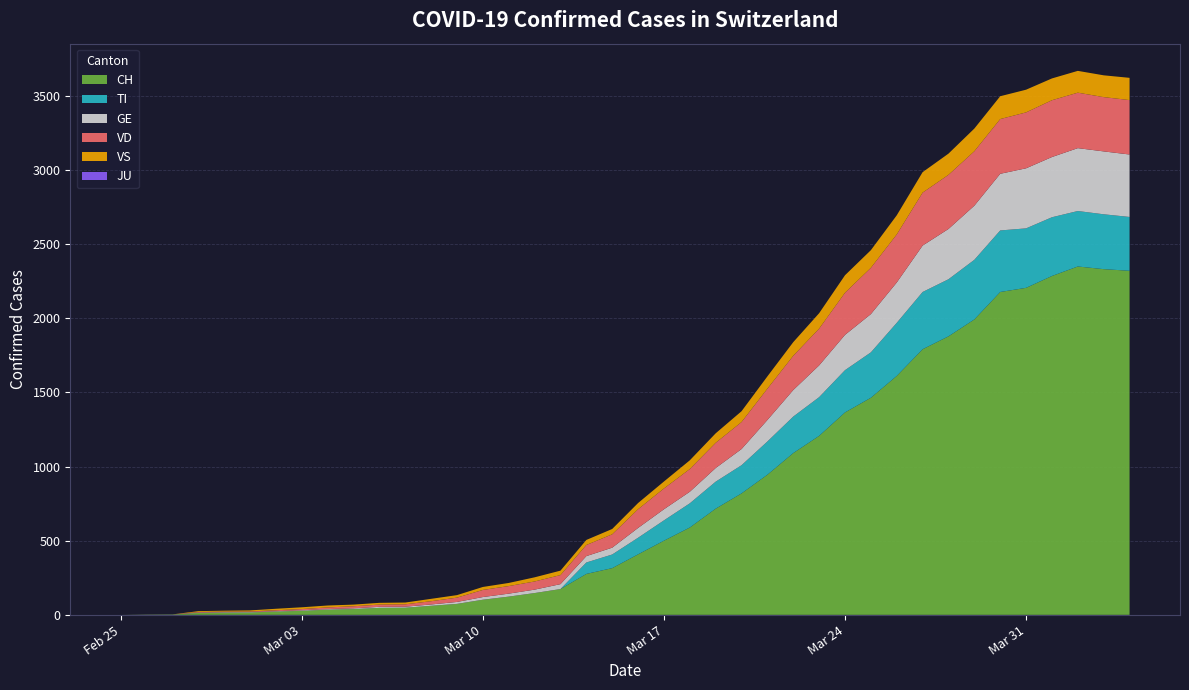

Reading right to left, transcribe all the data shown in this chart.

CH: 2320	2331	2349	2285	2205	2177	1992	1878	1791	1611	1464	1365	1207	1091	945	819	716	589	500	408	315	276	174	147	123	102	74	61	48	47	39	35	27	22	16	15	13	2	1	0
TI: 363	370	374	396	401	415	402	385	386	358	306	285	261	246	224	190	182	163	137	112	92	77	0	0	0	0	0	0	0	0	0	0	0	0	0	0	0	0	0	0
GE: 421	424	424	406	405	382	365	339	313	272	258	238	214	179	145	109	92	78	75	66	46	43	33	23	20	18	13	9	7	7	5	4	4	3	3	3	2	1	1	0
VD: 367	366	374	383	377	369	367	365	357	324	312	284	248	231	211	182	170	153	140	126	90	75	61	55	51	48	29	22	16	15	14	11	8	6	4	4	4	0	0	0
VS: 150	147	147	147	153	154	153	143	138	129	119	118	104	92	83	73	64	59	47	42	36	34	30	28	21	20	17	16	12	12	11	13	12	10	7	6	6	0	0	0
JU: 0	0	0	0	0	0	0	0	0	0	0	0	0	0	0	0	0	0	0	0	0	0	0	0	0	0	0	0	0	0	0	0	0	0	0	0	0	0	0	0